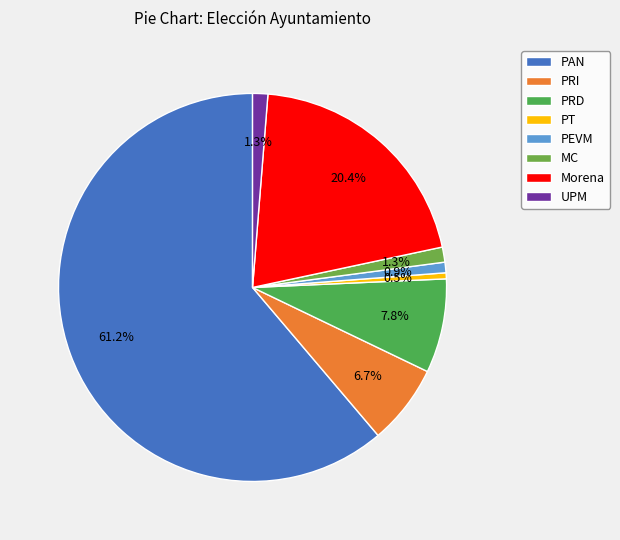

Does PAN account for over 50% of the chart?

Yes